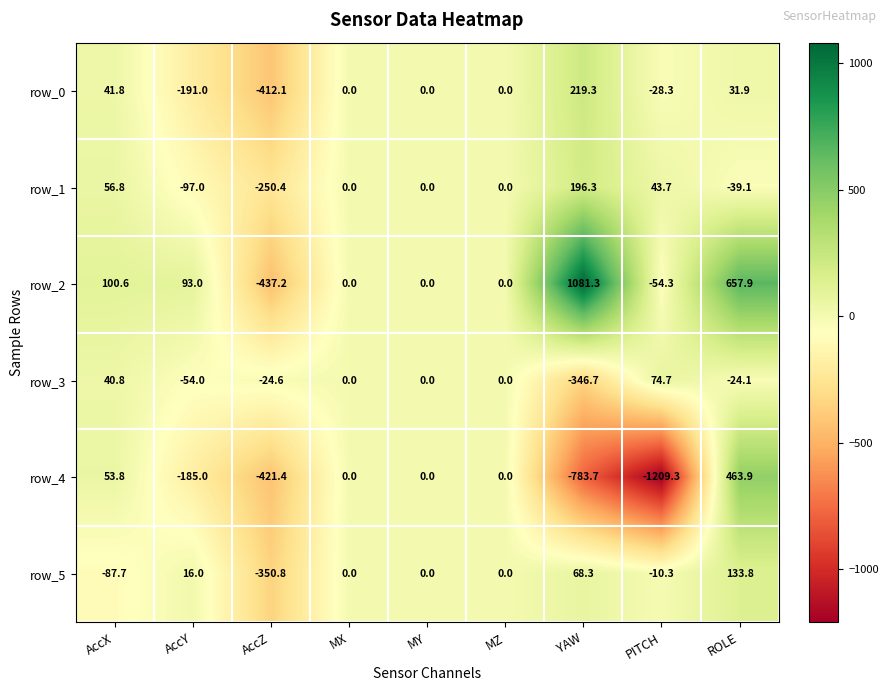

How many distinct data groups are displayed?

6